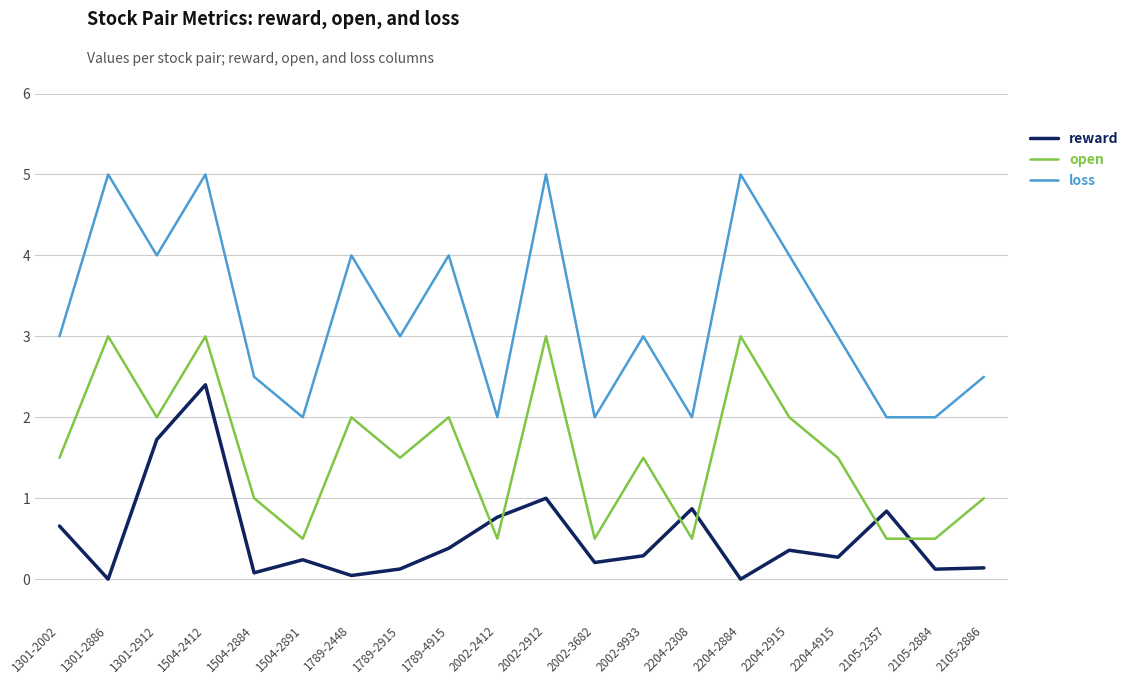

True or false: open and loss intersect in this chart.

False